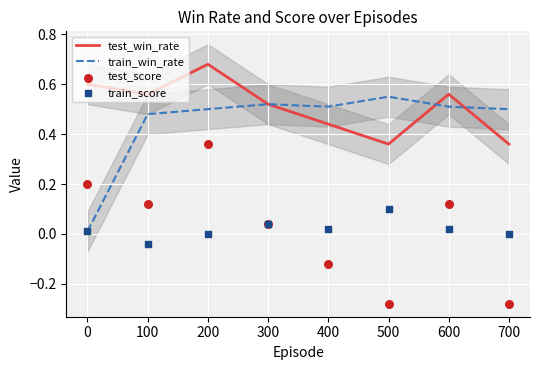

Which series has the largest total across all categories?

test_win_rate